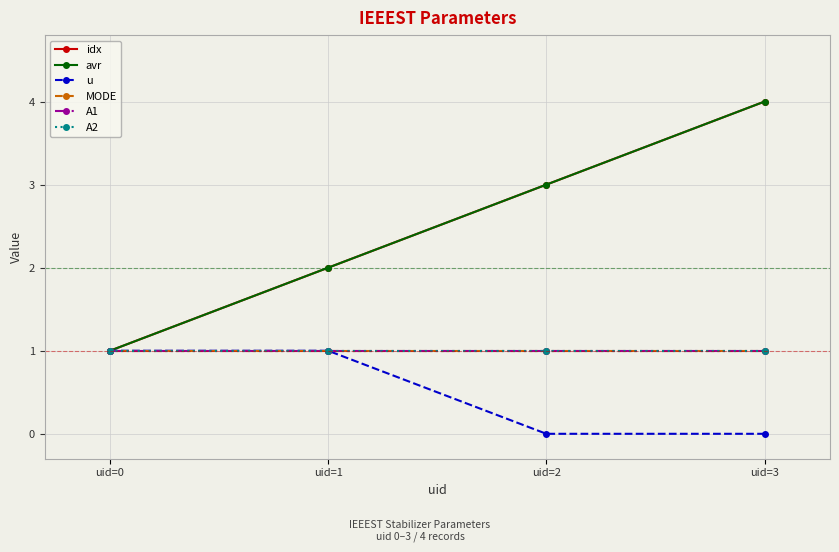

How many lines are shown in the chart?

6